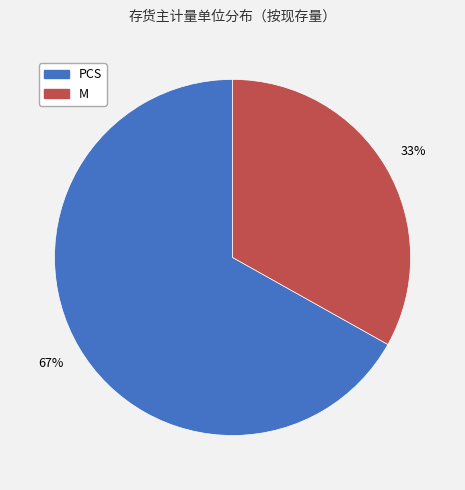

Is it true that PCS is 53% of the pie?

False